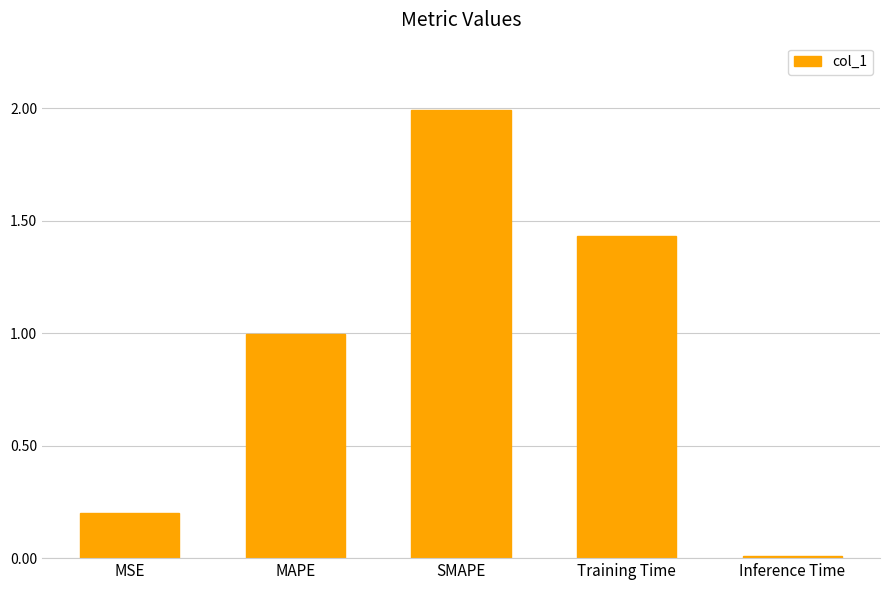

Are the bars grouped side by side (vs. stacked)?

No